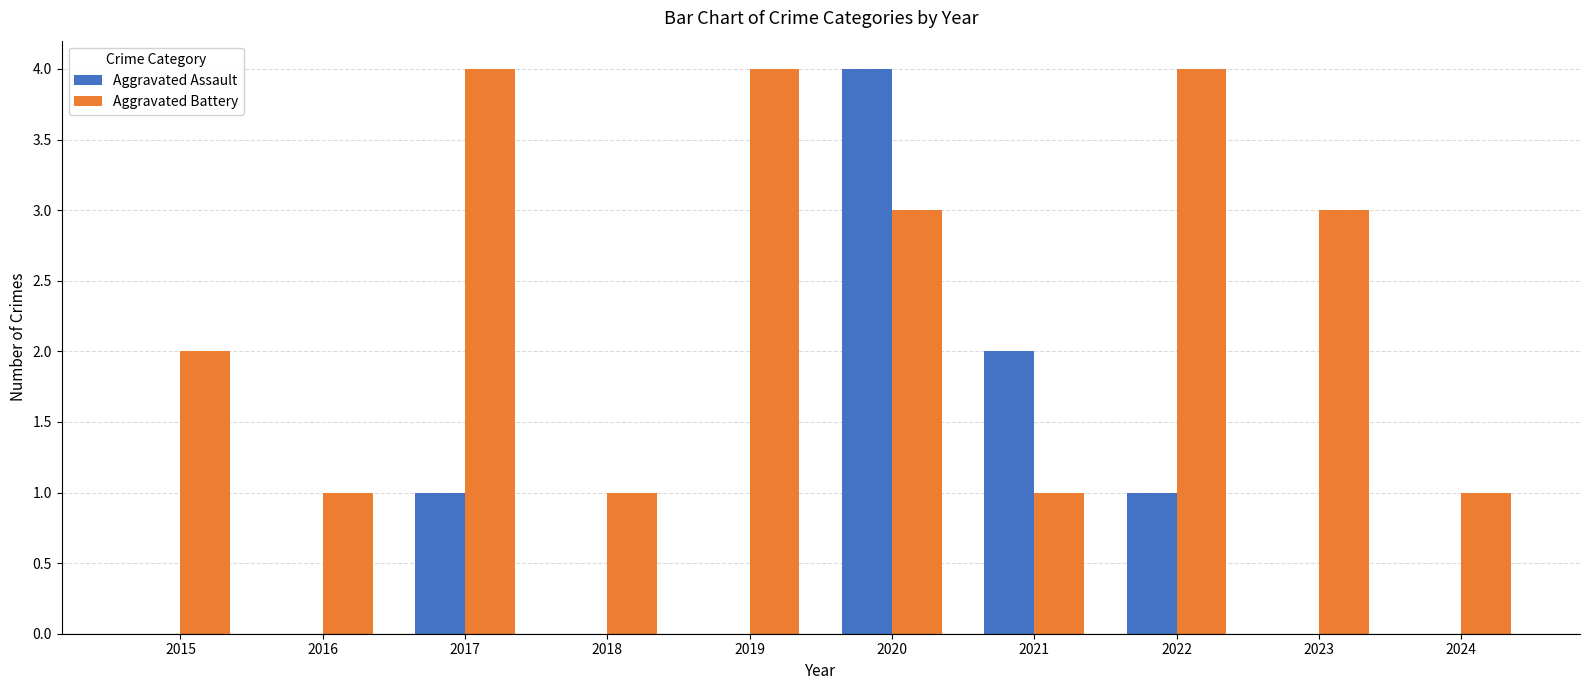

What is the sum of the Aggravated Battery values at 2020 and 2021?

4